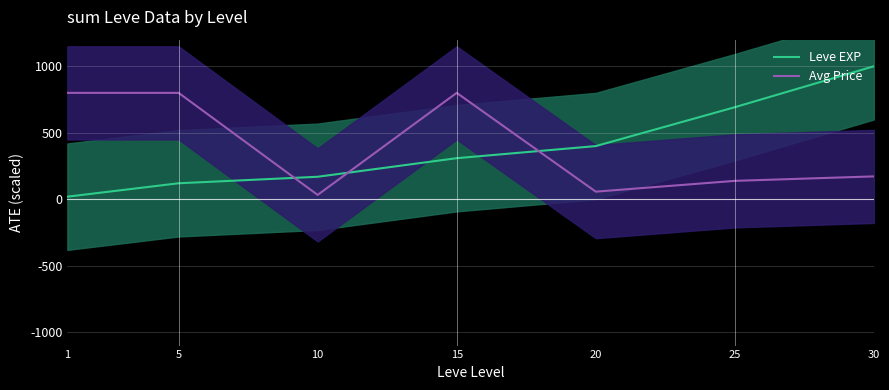

Which series ends up on top after the final intersection of Avg Price and Leve EXP?

Leve EXP